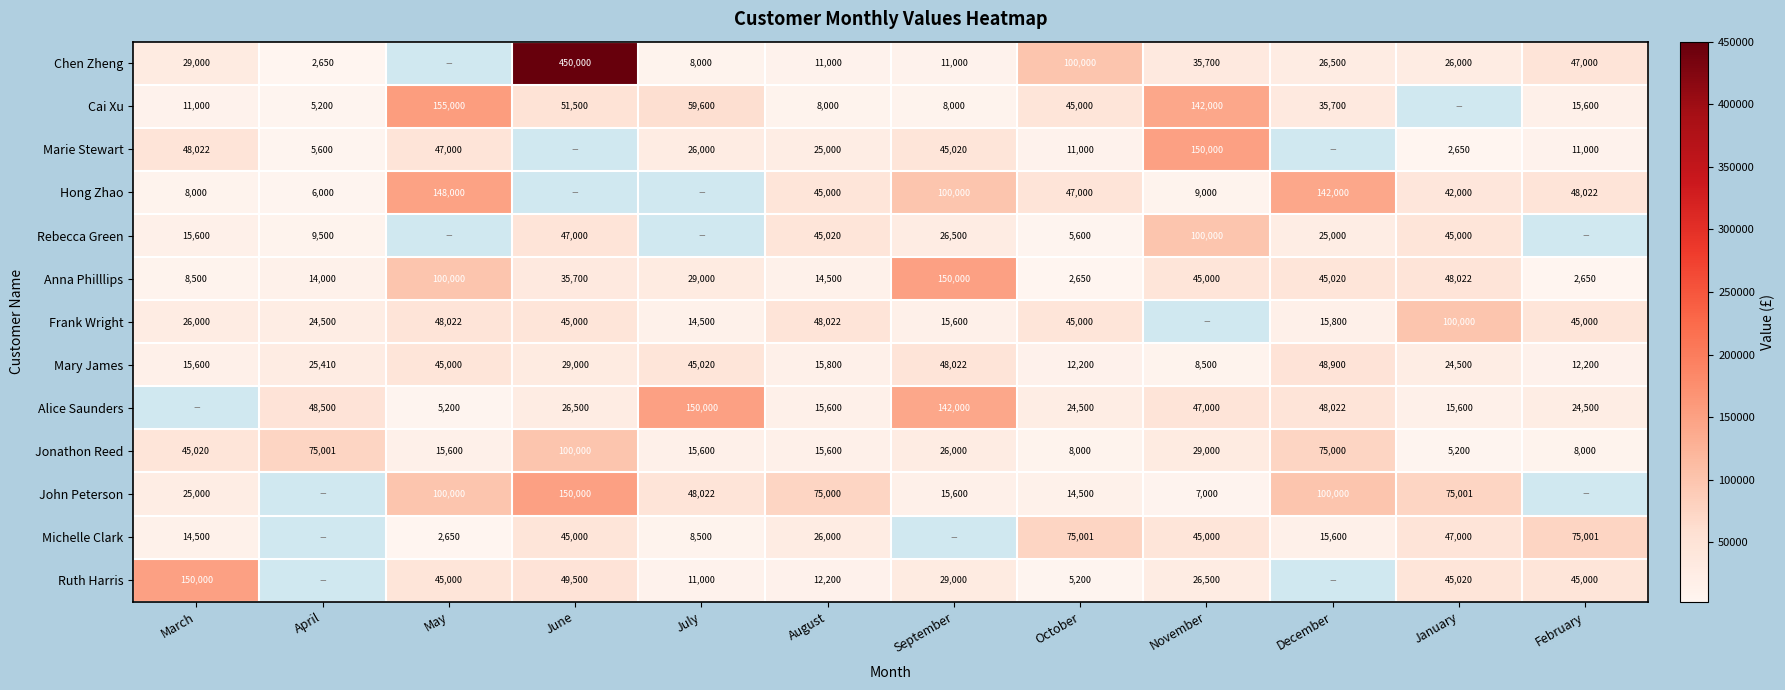

Is the value of Rebecca Green at April greater than the value of Hong Zhao at February?

No